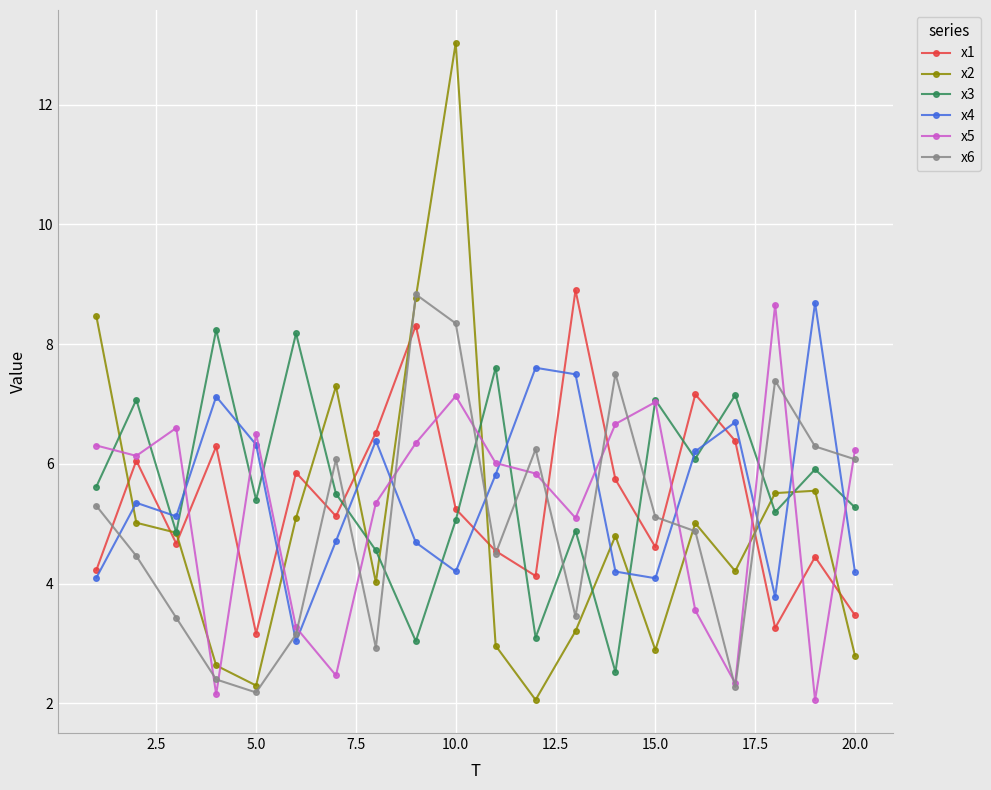

Which series ends up on top after the final intersection of x2 and x1?

x1